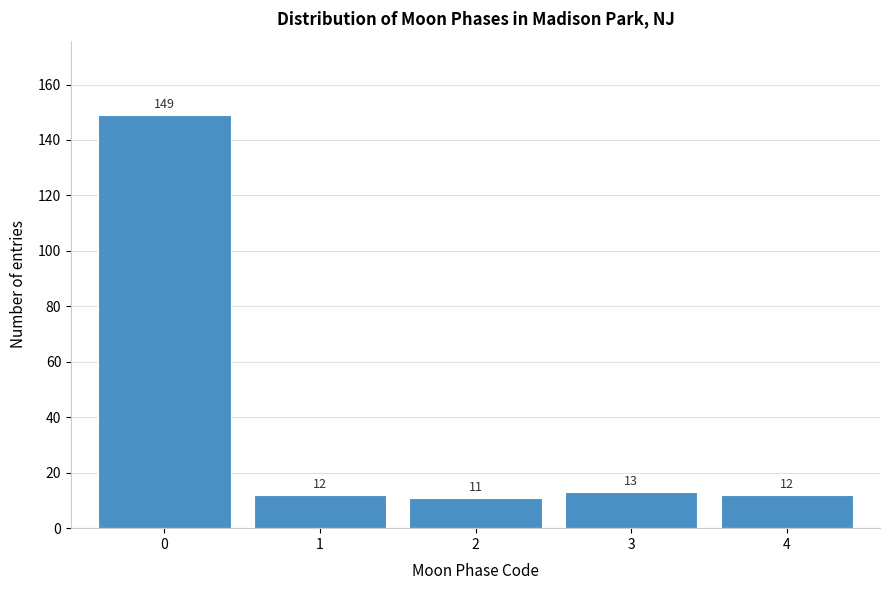

Reading left to right, extract all data points from this chart.

149	12	11	13	12